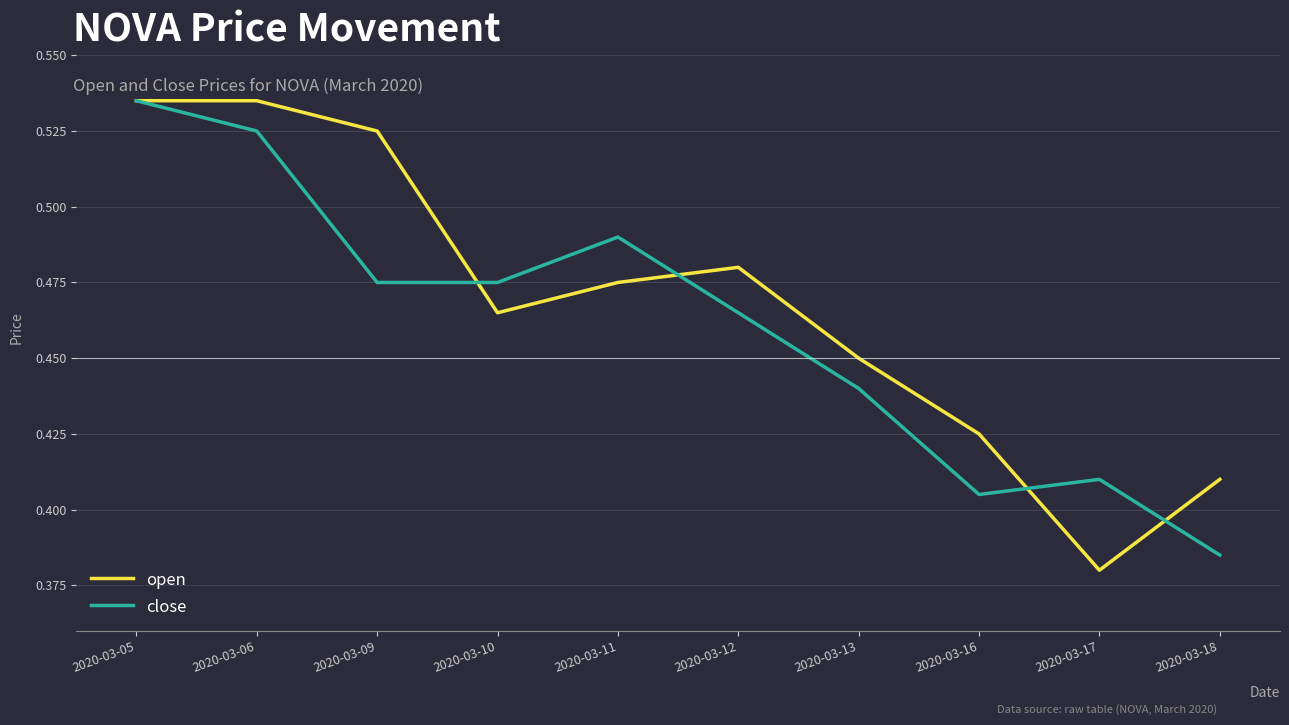

Which series has the largest total across all categories?

open